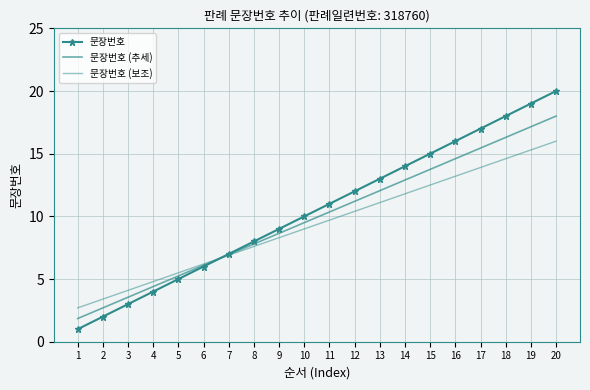

Rank the series by their average value, from highest to lowest.

문장번호, 문장번호 (추세), 문장번호 (보조)